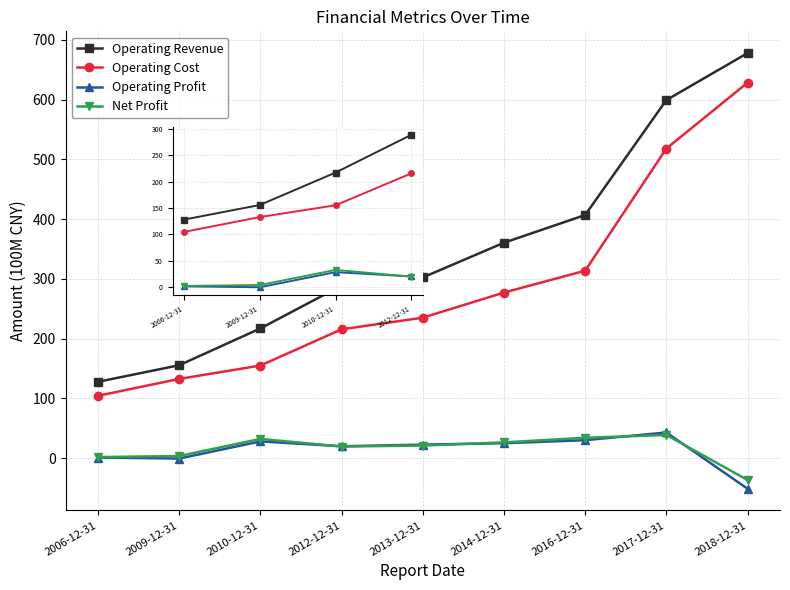

Which category has the lowest value across all series?

2018-12-31